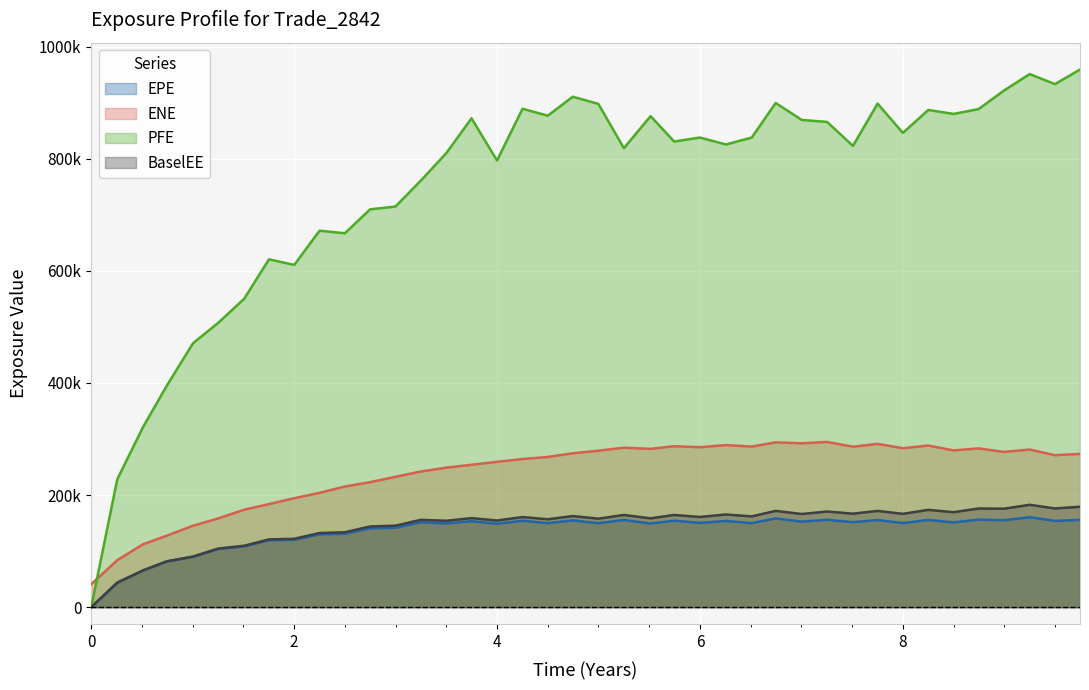

Does the chart display data point markers on the line(s)?

No